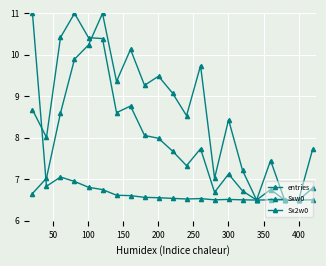

How many values in the Sxw0 series exceed 7?

14